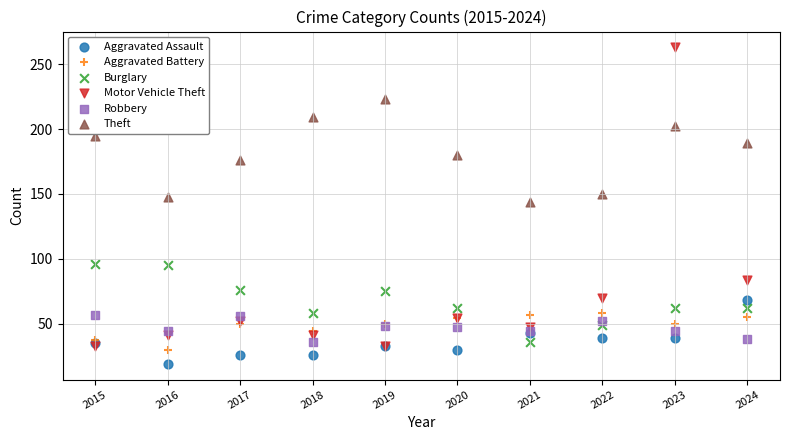

What are all the series names shown in the legend?

Aggravated Assault, Aggravated Battery, Burglary, Motor Vehicle Theft, Robbery, Theft